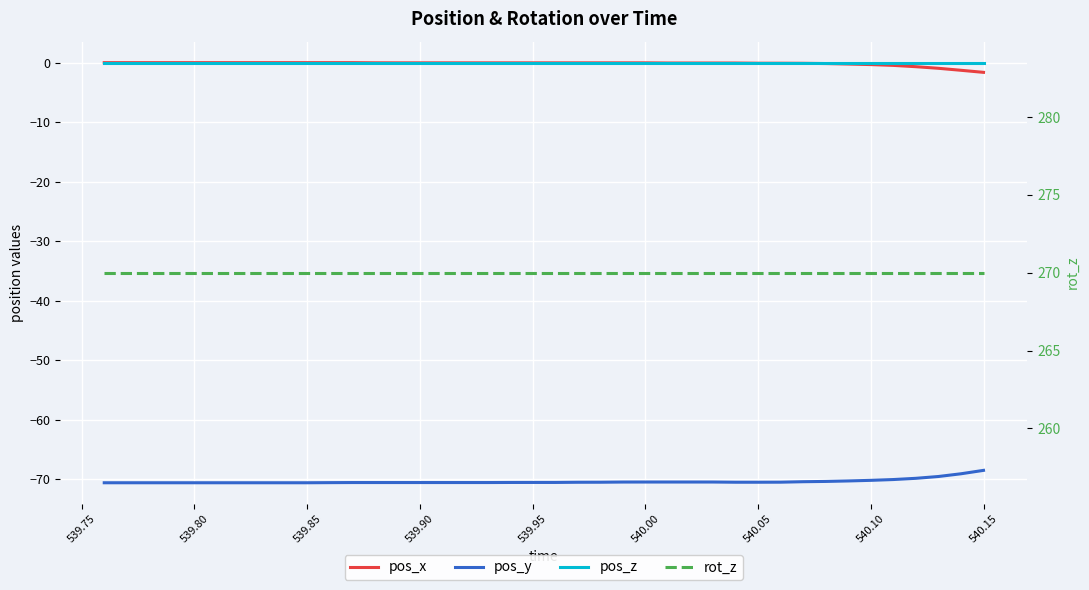

Reading left to right, list all the values displayed in this chart.

pos_x: 0.0	0.0	0.0	0.0	0.0	0.0	0.0	0.0	0.0	0.0	0.0	0.0	0.0	0.0	0.0	0.0	0.0	0.0	0.0	0.0	0.0	0.0	0.0	0.0	0.0	-0.0	-0.0	-0.0	-0.0	-0.0	-0.0	-0.1	-0.1	-0.2	-0.3	-0.4	-0.6	-0.9	-1.2	-1.6
pos_y: -70.6	-70.6	-70.6	-70.6	-70.6	-70.6	-70.6	-70.6	-70.6	-70.6	-70.5	-70.5	-70.5	-70.5	-70.5	-70.5	-70.5	-70.5	-70.5	-70.5	-70.5	-70.5	-70.5	-70.4	-70.4	-70.4	-70.4	-70.4	-70.5	-70.5	-70.5	-70.4	-70.3	-70.3	-70.2	-70.0	-69.8	-69.5	-69.1	-68.5
pos_z: 0.0	0.0	0.0	0.0	0.0	0.0	0.0	0.0	0.0	0.0	0.0	0.0	0.0	0.0	0.0	0.0	0.0	0.0	0.0	0.0	0.0	0.0	0.0	0.0	0.0	0.0	0.0	0.0	0.0	0.0	0.0	0.0	0.0	0.0	0.0	0.0	0.0	0.0	0.0	0.0
rot_z: 270.0	270.0	270.0	270.0	270.0	270.0	270.0	270.0	270.0	270.0	270.0	270.0	270.0	270.0	270.0	270.0	270.0	270.0	270.0	270.0	270.0	270.0	270.0	270.0	270.0	270.0	270.0	270.0	270.0	270.0	270.0	270.0	270.0	270.0	270.0	270.0	270.0	270.0	270.0	270.0